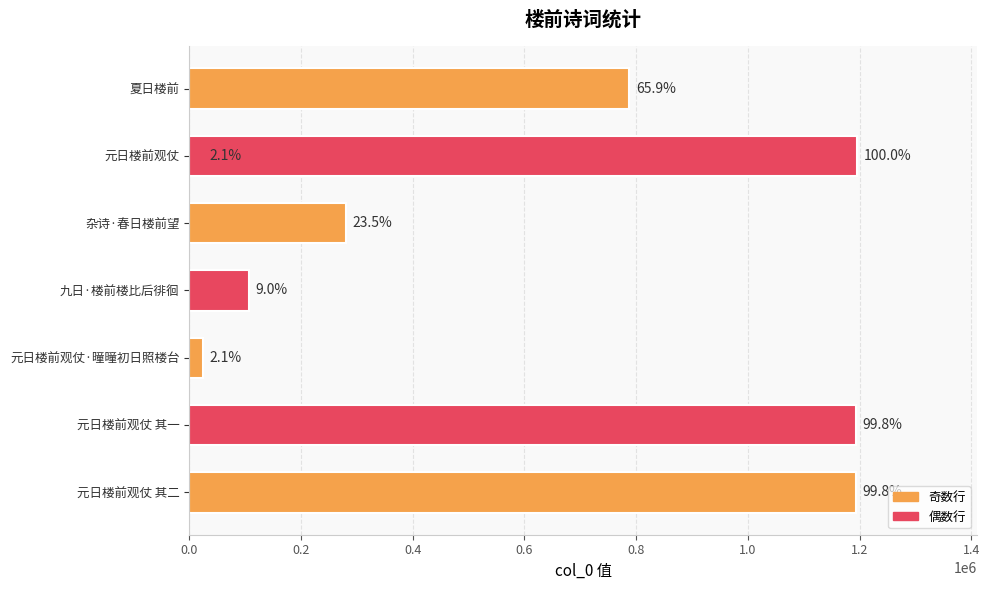

What is the smallest value displayed?

24643